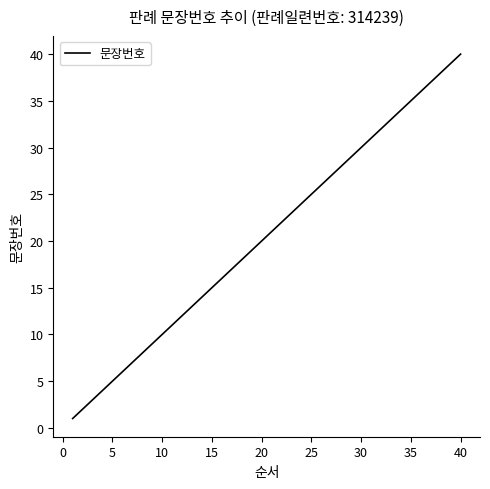

What is the difference between the maximum and minimum values?

39